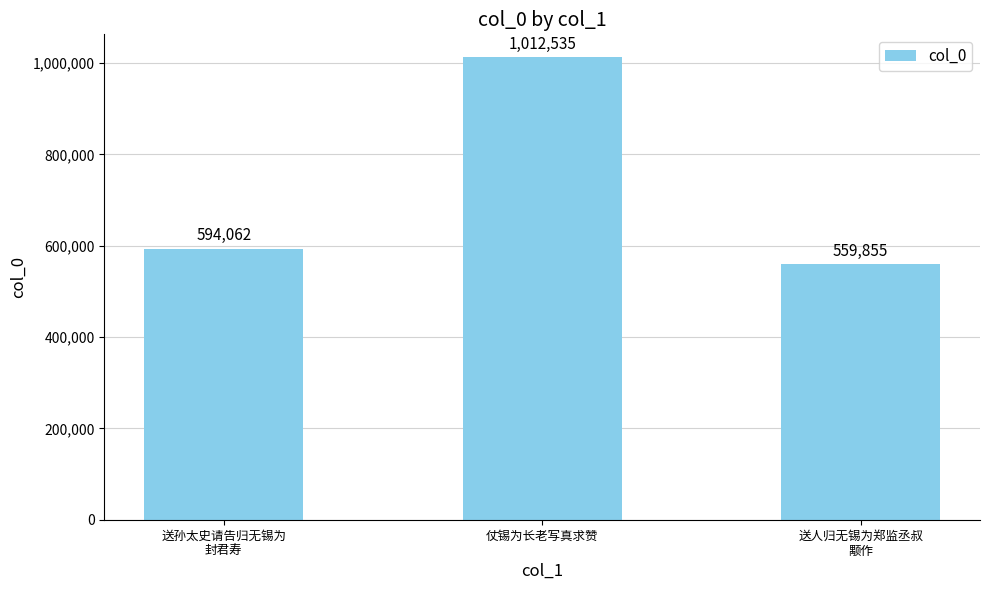

What is the value of the 2nd bar from the left?

1012535